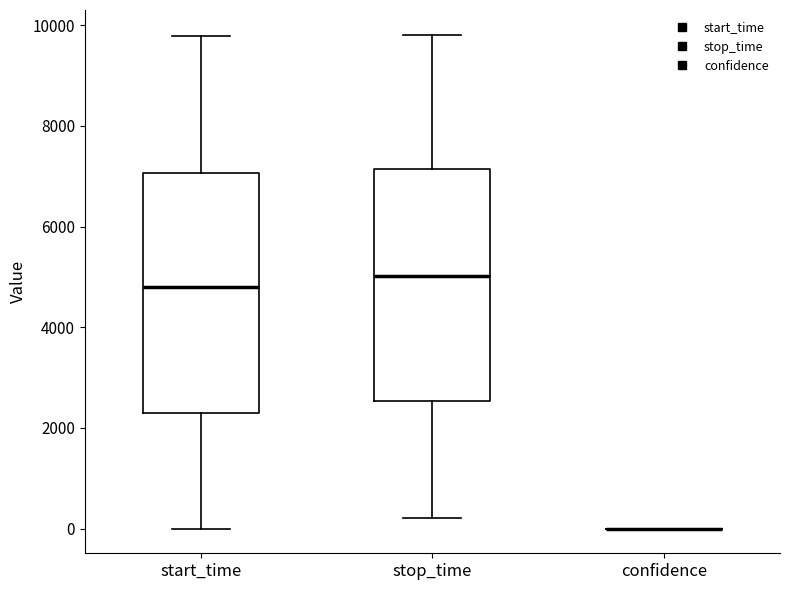

Reading left to right, read every box against the y-axis: the position of its median line, the range the box covers, and the ends of its whiskers. The values are not printed on the chart, so give them approximately, as read against the axis.

start_time: median 4800, box 2400 to 7000, whiskers 0 to 9800
stop_time: median 5000, box 2600 to 7200, whiskers 200 to 9800
confidence: box collapsed to a line at 0, whiskers 0 to 0